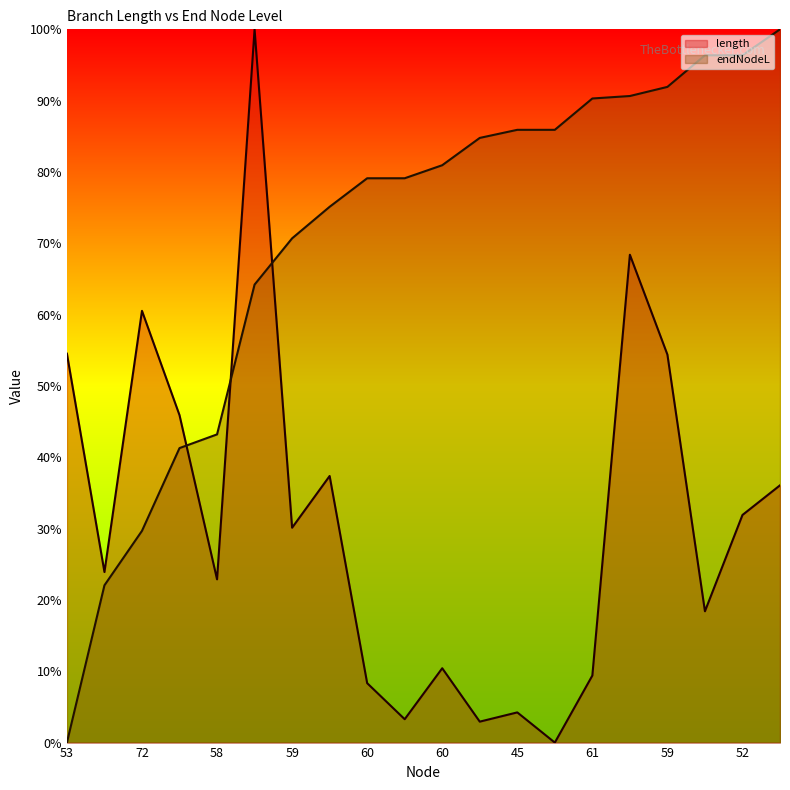

Rank the series at 61 from lowest to highest value.

length, endNodeL